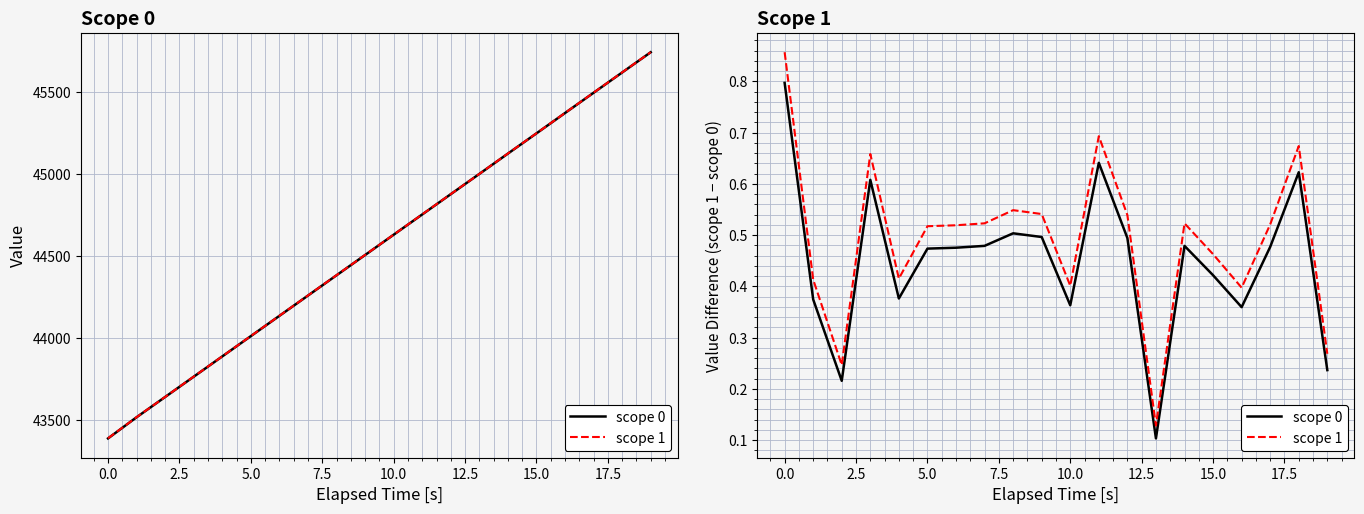

In scope 1, how many points are lower than both neighbors (excluding endpoints)?

5